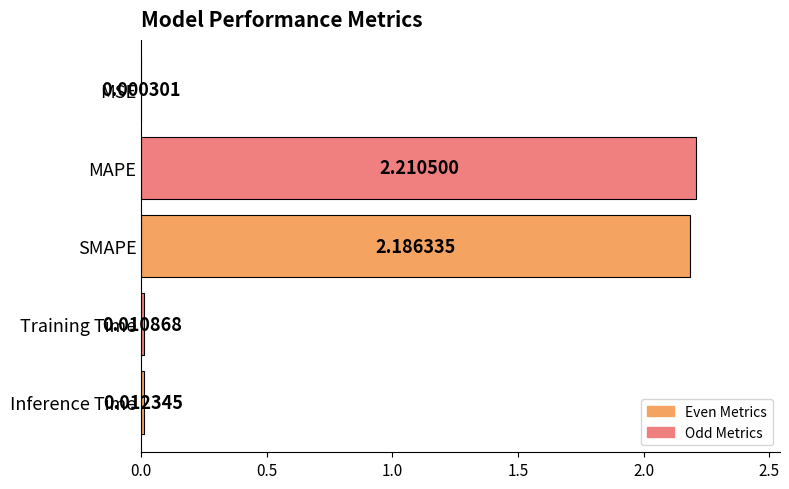

Which label corresponds to the largest value in the chart?

MAPE